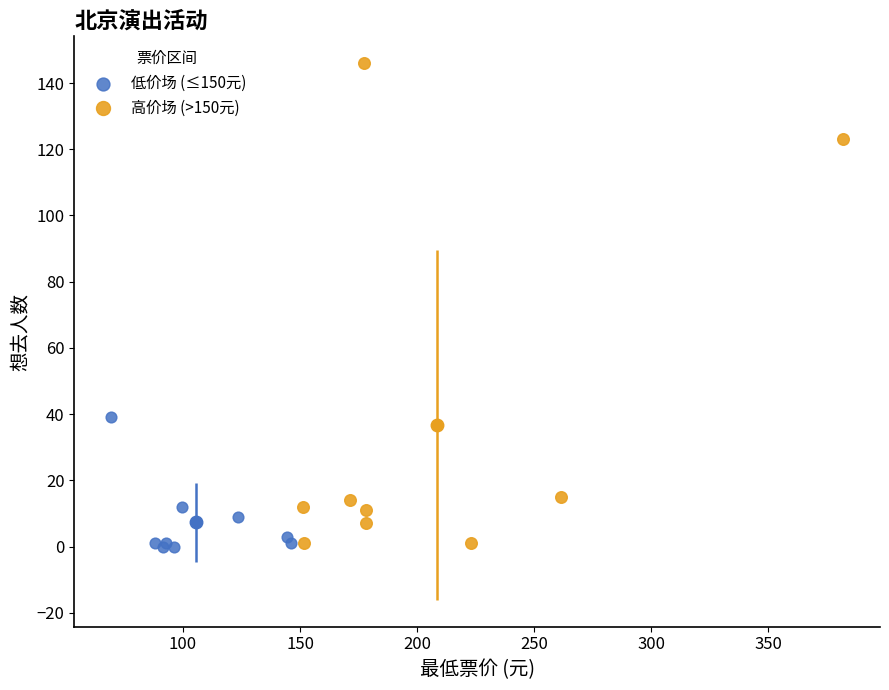

Which series reaches the maximum Y coordinate?

高价场 (>150元)